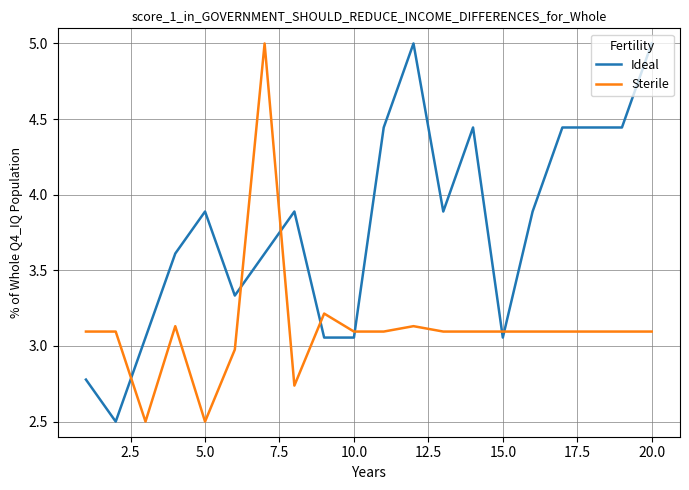

True or false: Sterile and Ideal intersect in this chart.

True